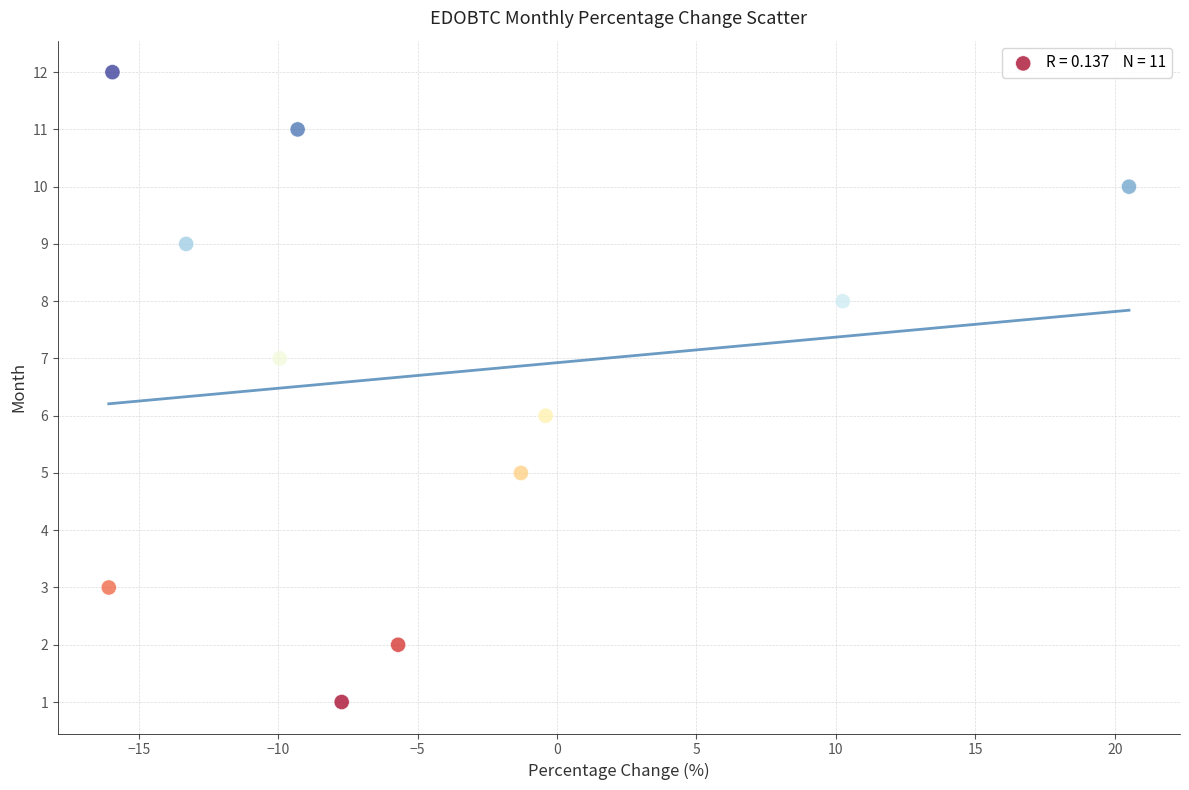

What is the range of Y values (max minus min)?

11